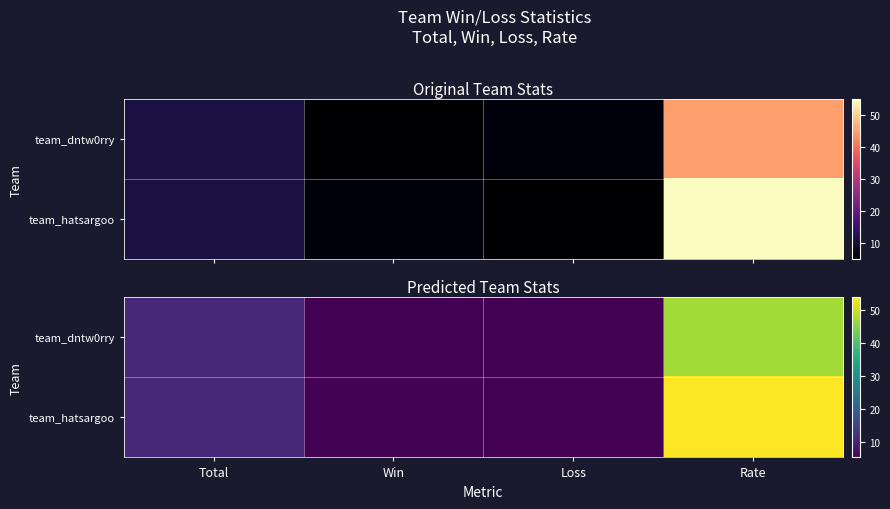

Is it true that team_hatsargoo equals 5.7 at Win?

True